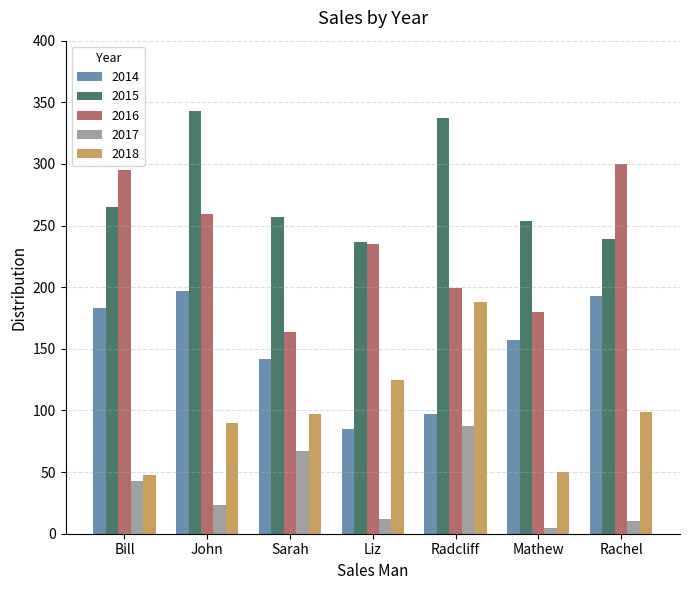

How many categories are shown in the chart?

7